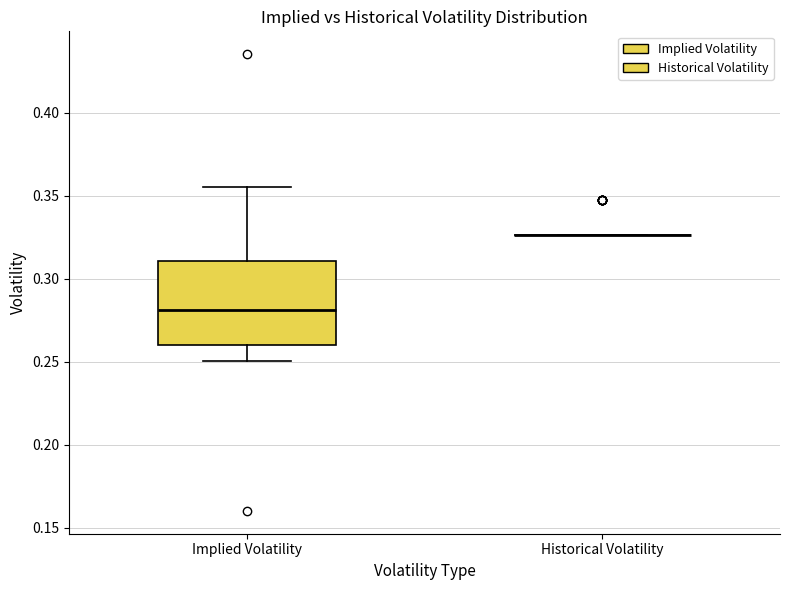

Reading left to right, read every box against the y-axis: the position of its median line, the range the box covers, and the ends of its whiskers. The values are not printed on the chart, so give them approximately, as read against the axis.

Implied Volatility: median 0.280, box 0.260 to 0.310, whiskers 0.250 to 0.355
Historical Volatility: box collapsed to a line at 0.325, whiskers 0.325 to 0.325